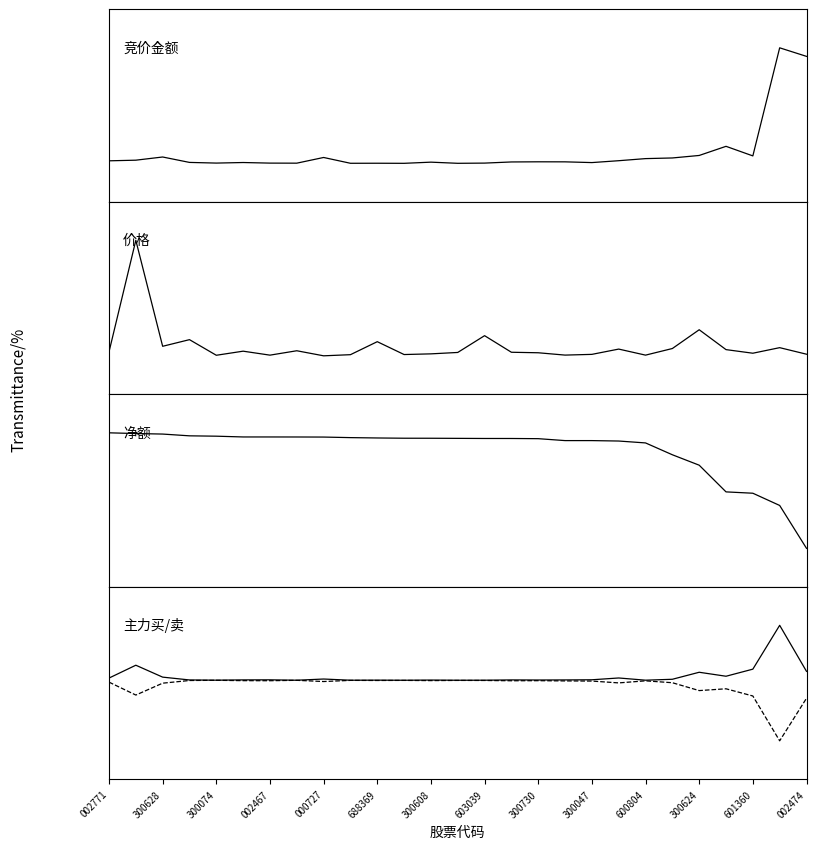

What is the minimum value shown in the chart?

20.0